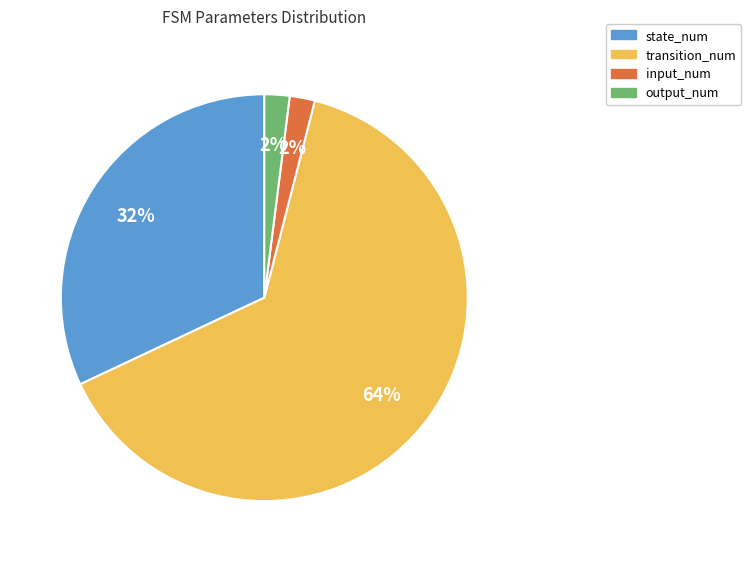

To the nearest percent, what is the difference between the largest and smallest slice percentages?

62%